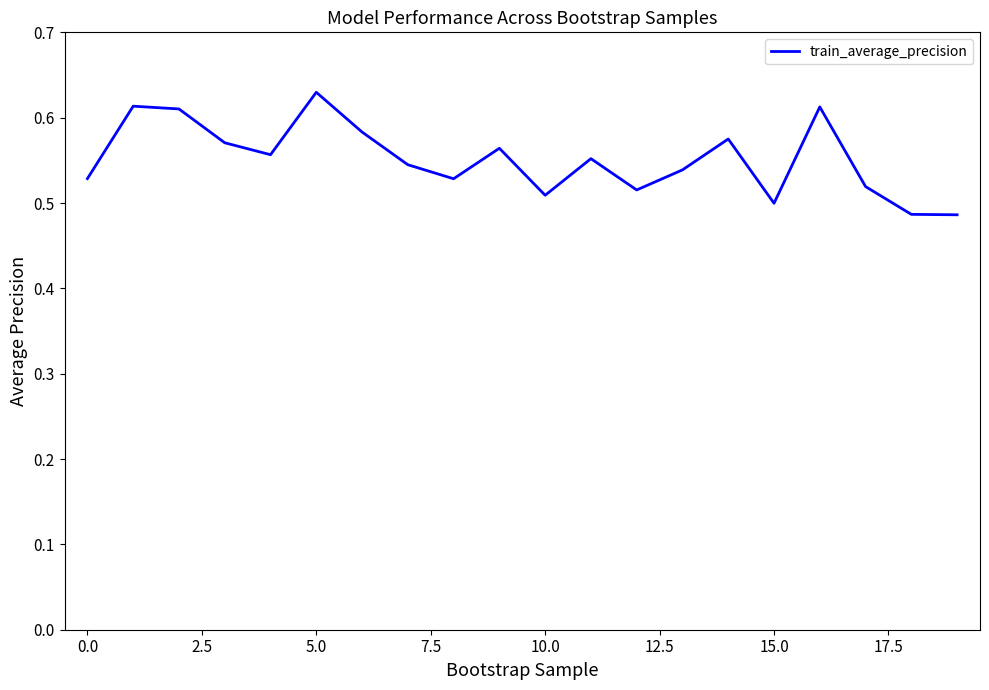

Reading left to right, what are all the values shown in this chart?

0.5	0.6	0.6	0.6	0.6	0.6	0.6	0.5	0.5	0.6	0.5	0.6	0.5	0.5	0.6	0.5	0.6	0.5	0.5	0.5